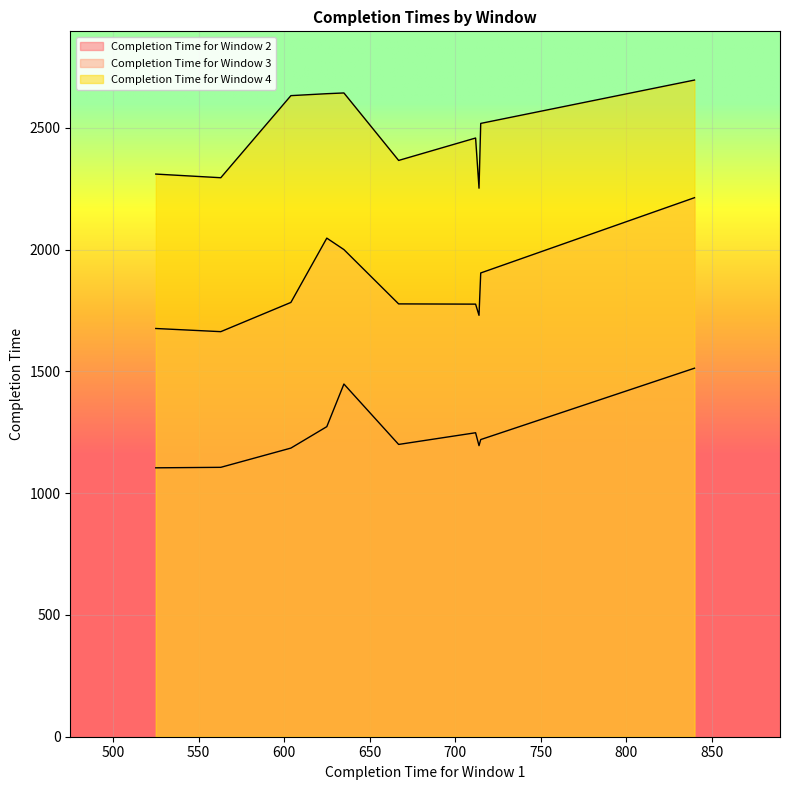

How many values in the Completion Time for Window 4 series are below 2518?

5